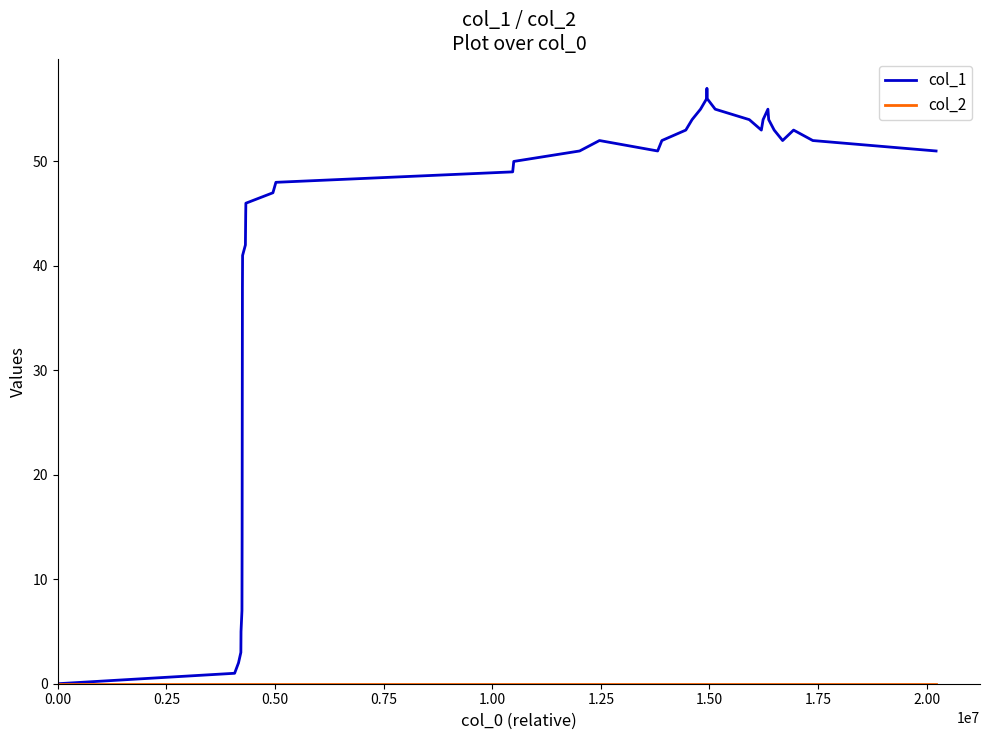

Count the number of categories in the chart.

38